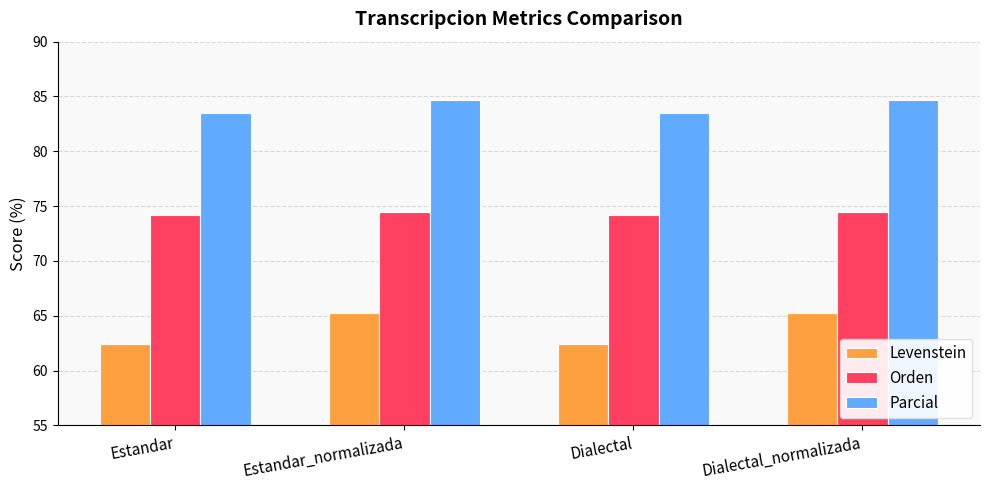

List the series in order of their peak value, highest first.

Parcial, Orden, Levenstein